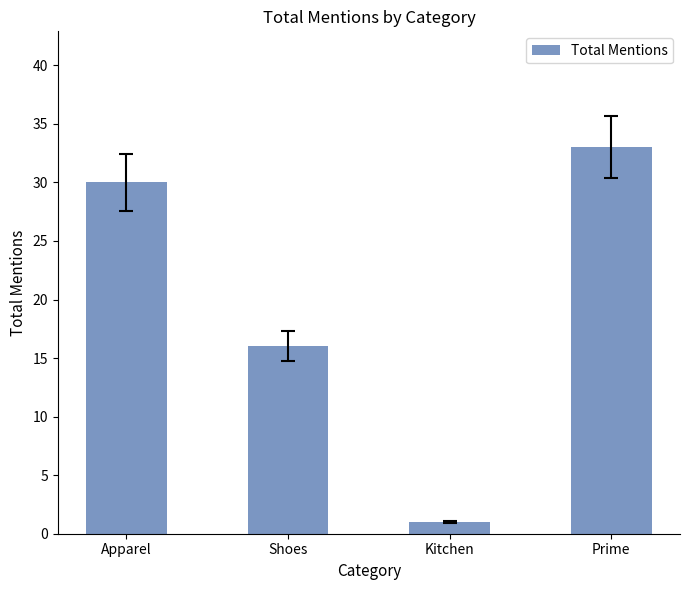

The value at Apparel is 19. True or false?

False